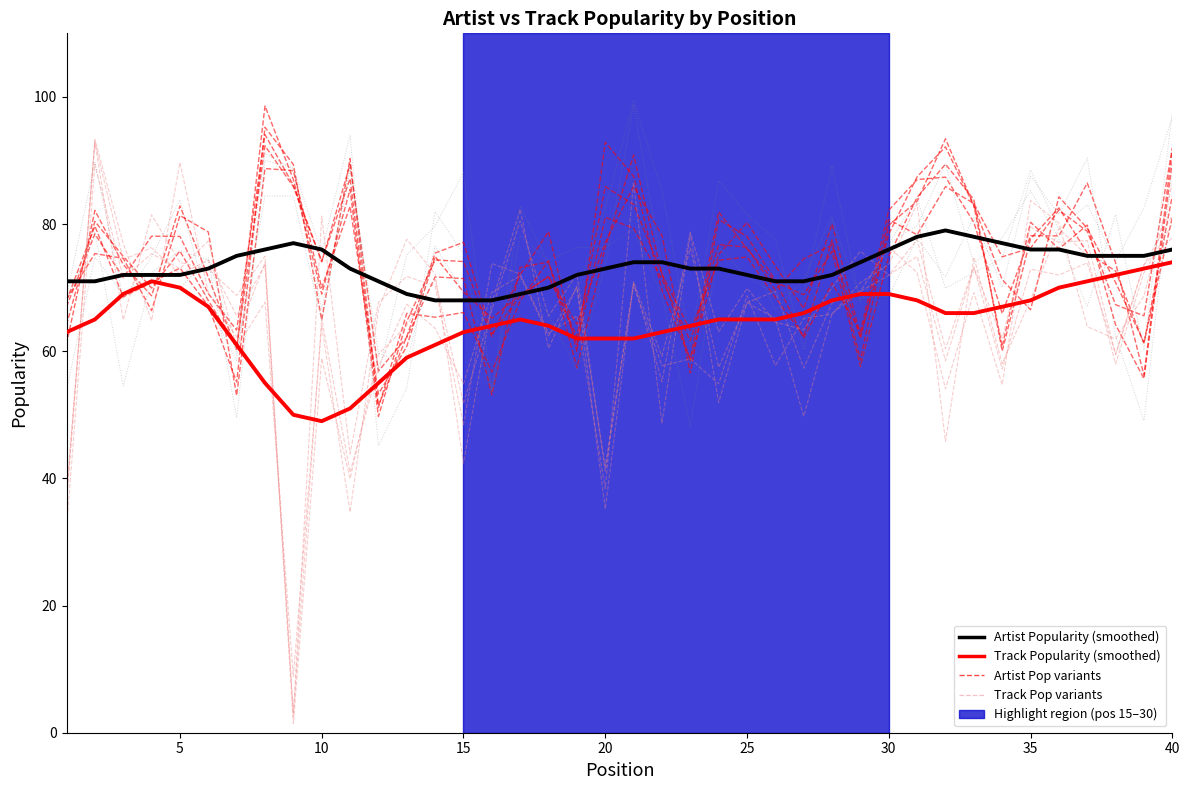

True or false: Track Pop variant 1 has more than 1 points higher than both neighbors.

True